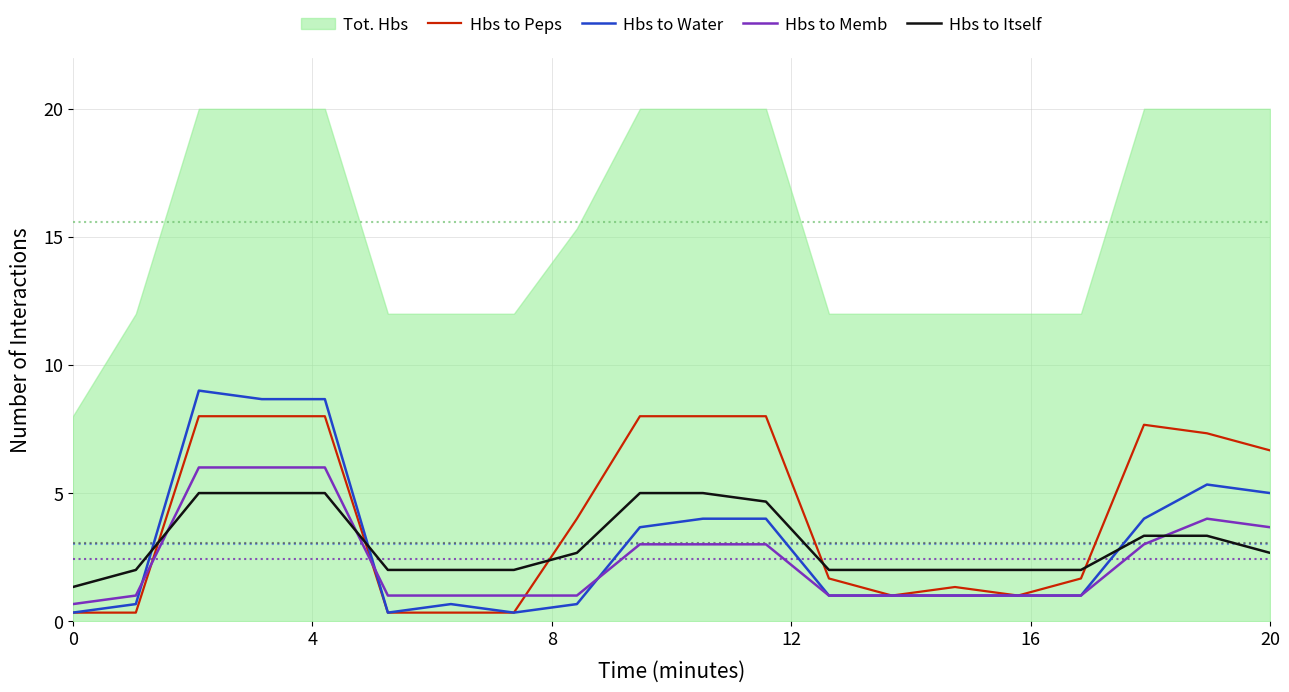

True or false: Hbs to Peps and Hbs to Itself cross at least once.

True